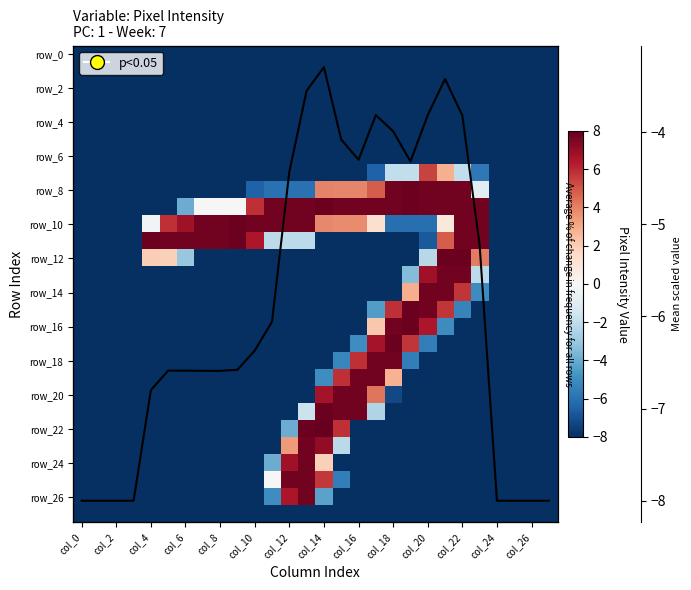

At how many categories does at least one series exceed 5?

20